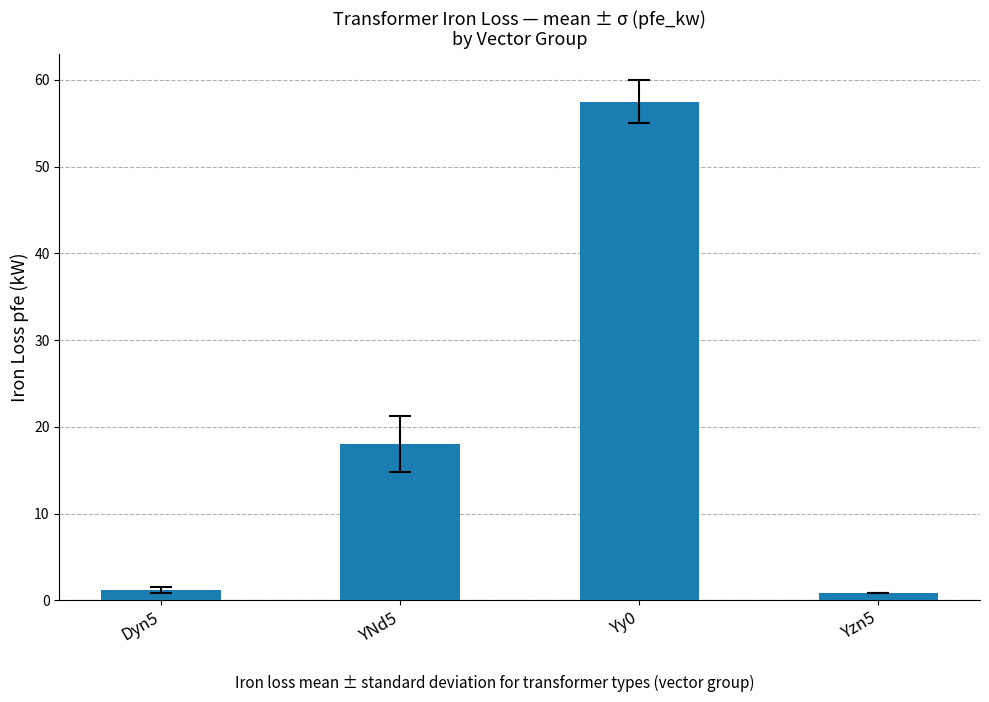

True or false: the data shows 94.3 at Yy0.

False